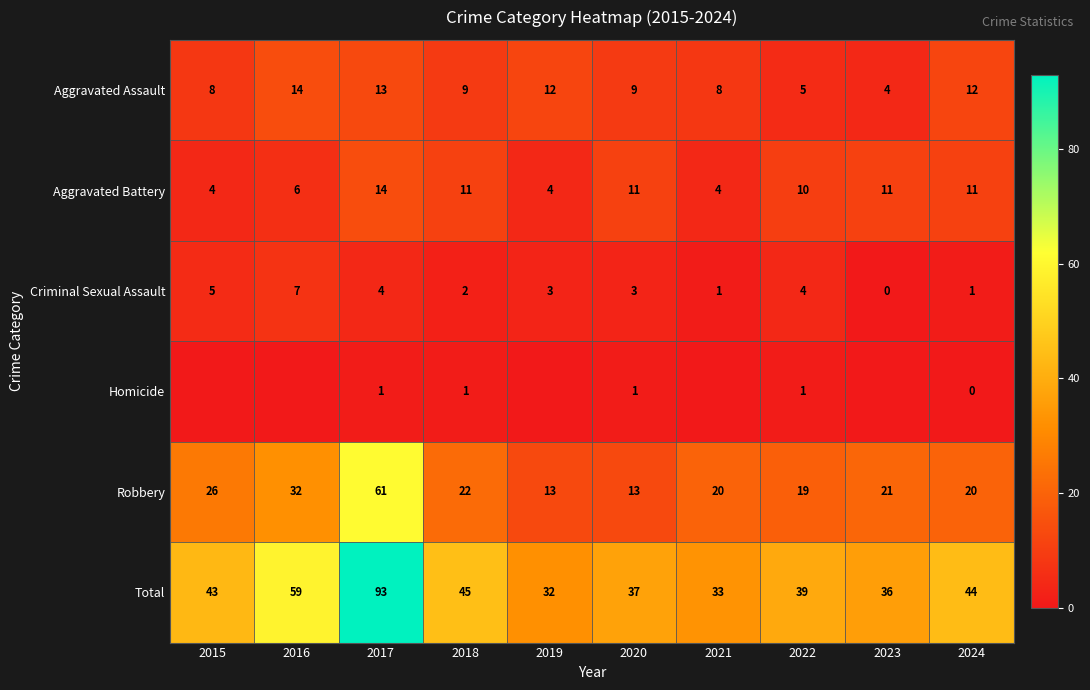

What is the spread (max minus min) of values at 2020?

36